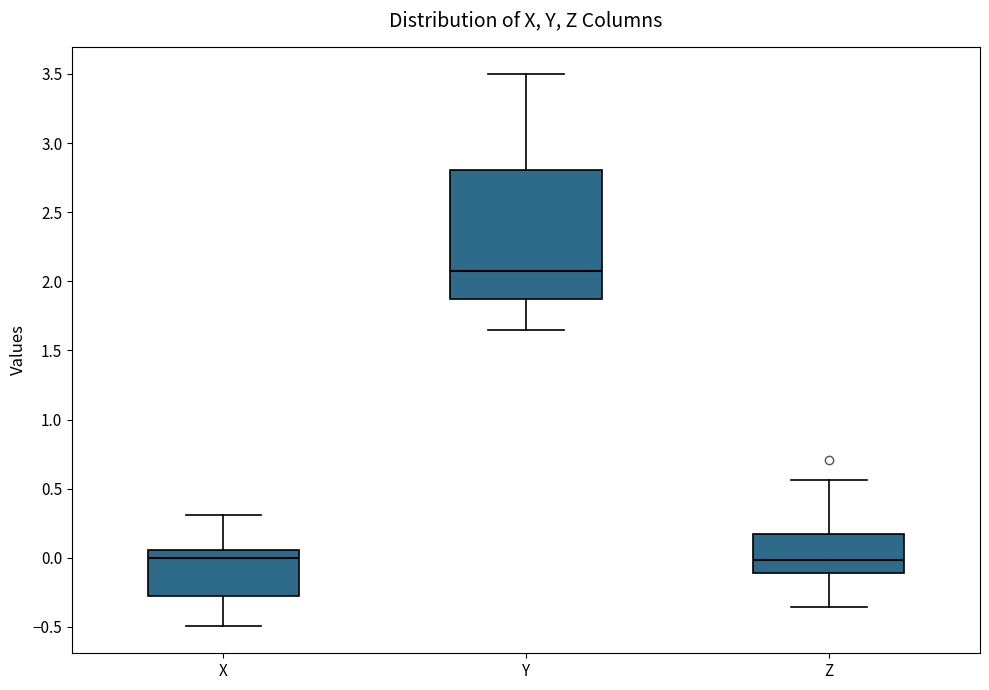

Which box's median line is the highest?

Y